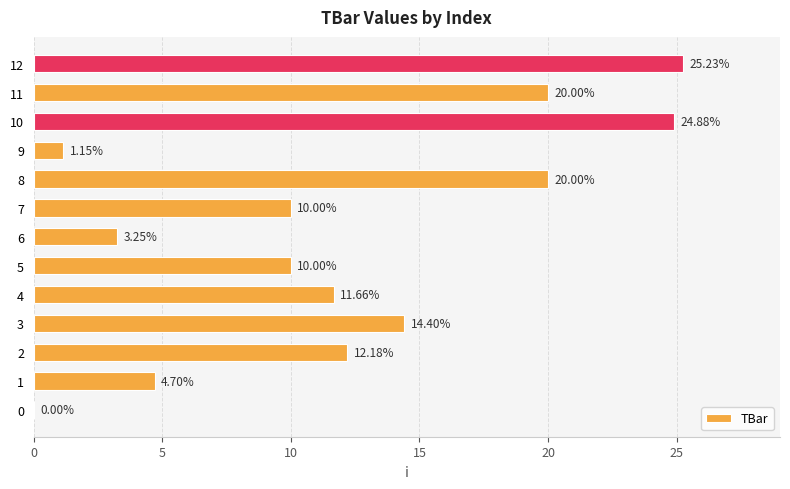

What value does the data have at 10?

24.9